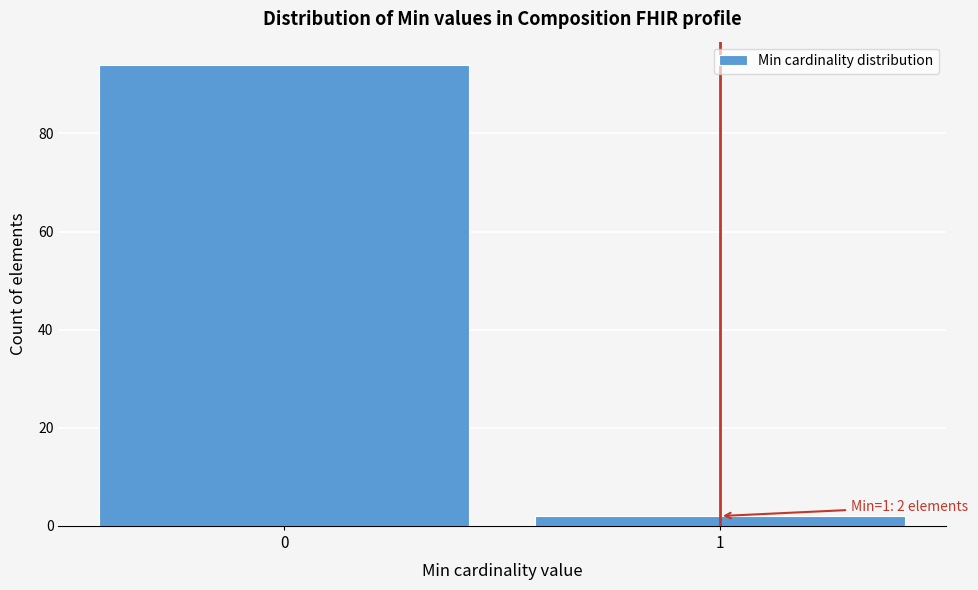

Reading left to right, list all the values displayed in this chart.

0=94	1=2